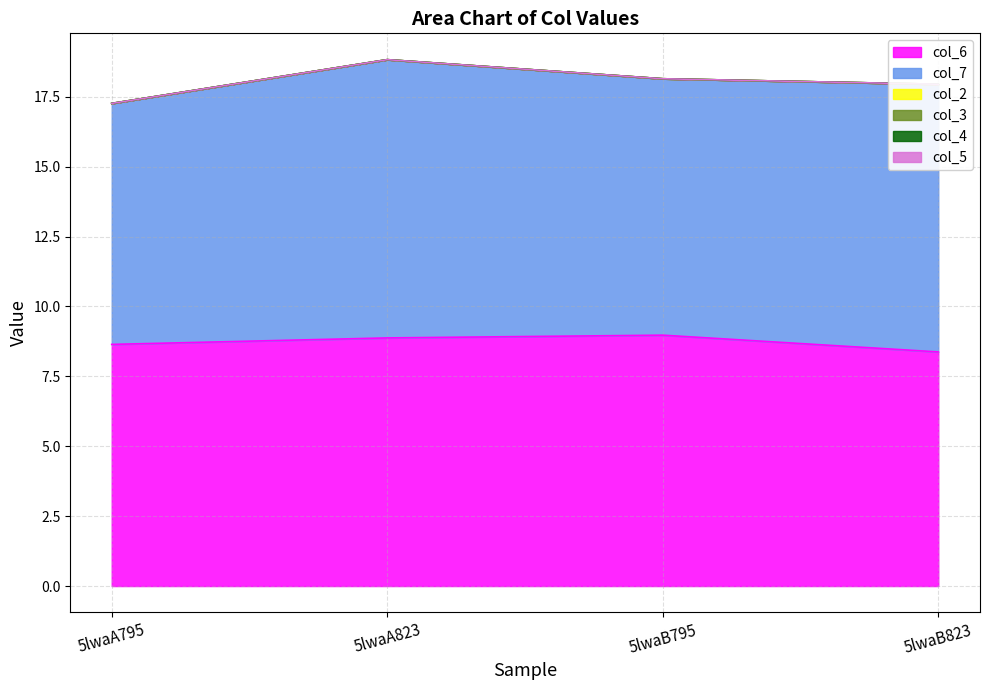

Does the chart display data point markers on the line(s)?

No